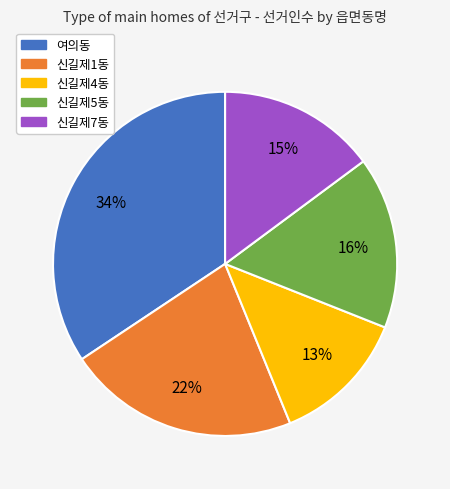

Which category has the biggest portion of the pie?

여의동